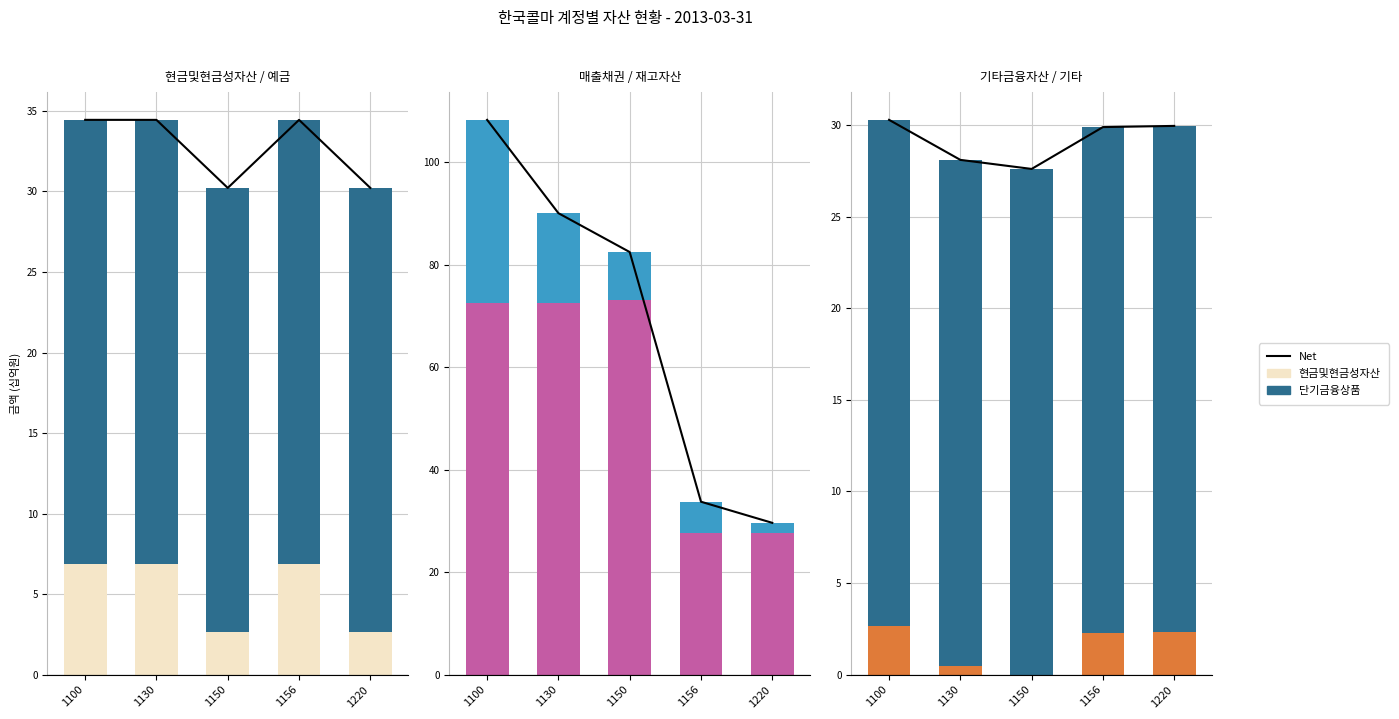

What is the difference between the highest and lowest values at 1156?

27.6